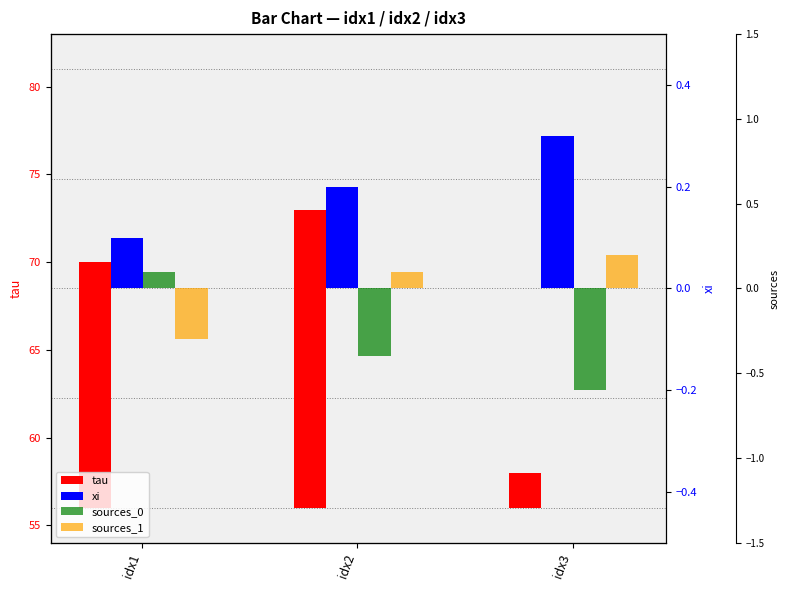

What are all the series names shown in the legend?

tau, xi, sources_0, sources_1